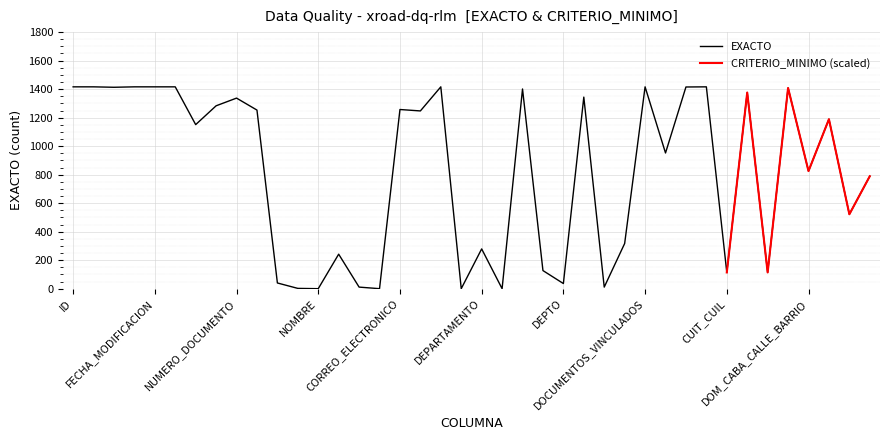

Is this an area chart (filled region under the line)?

No